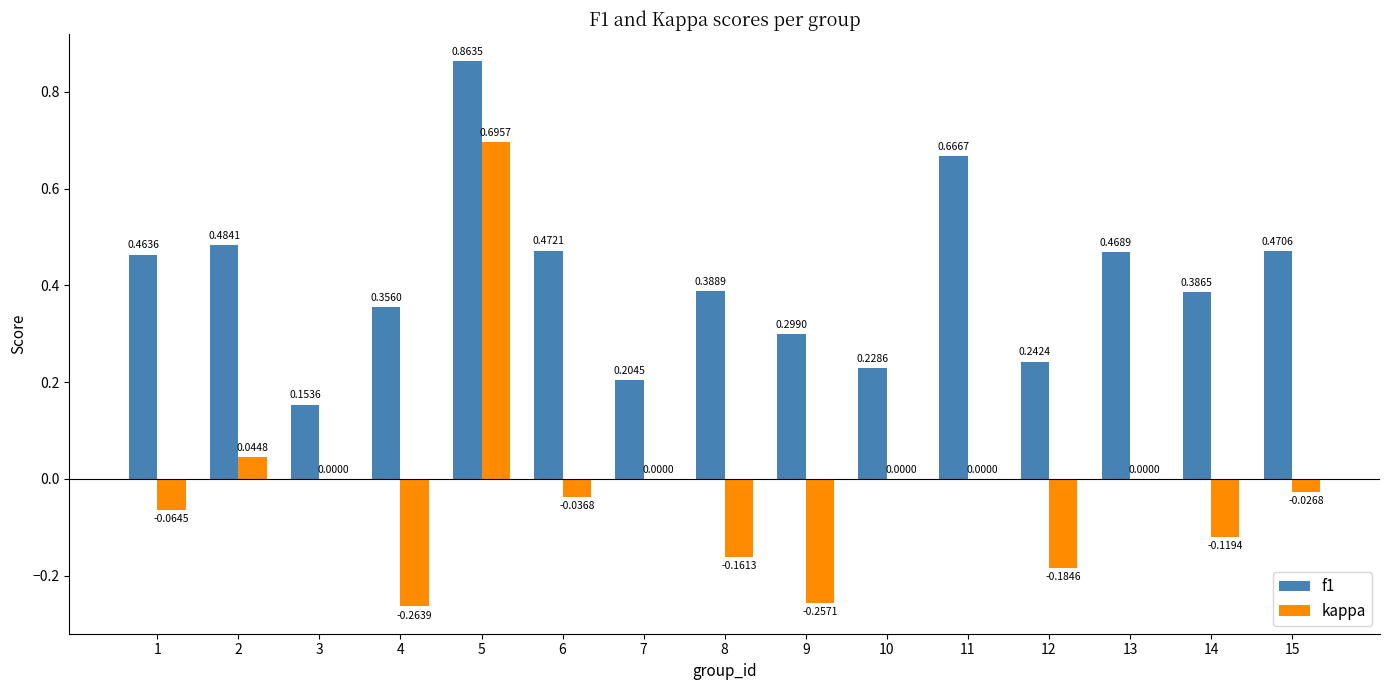

At which category is the sum across all series the highest?

5